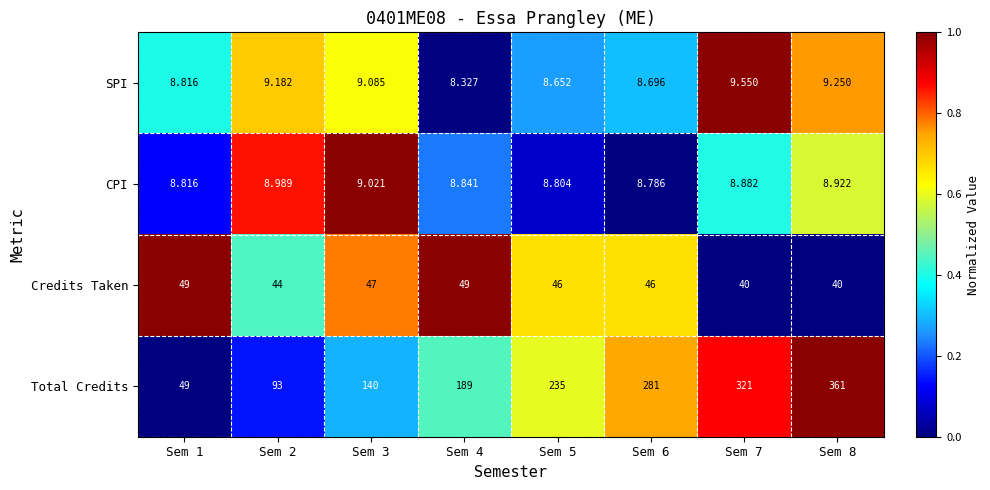

Rank the series by their maximum value, from highest to lowest.

Total Credits, Credits Taken, SPI, CPI